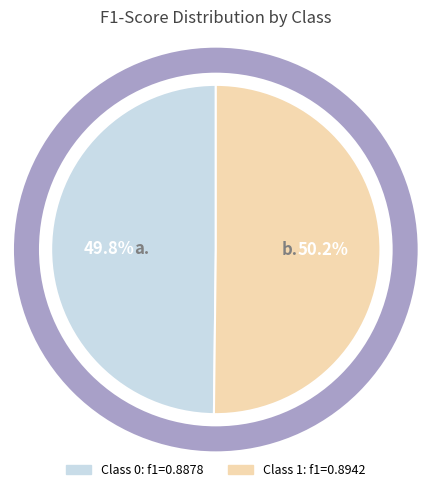

Is there any slice that represents more than half of the pie?

Yes